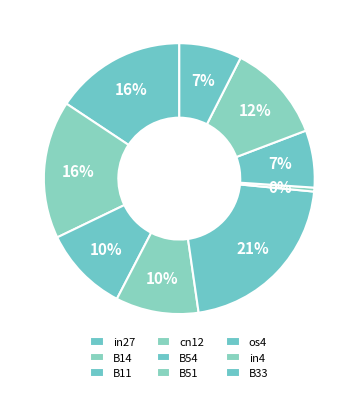

True or false: B51 accounts for 0% of the total.

True